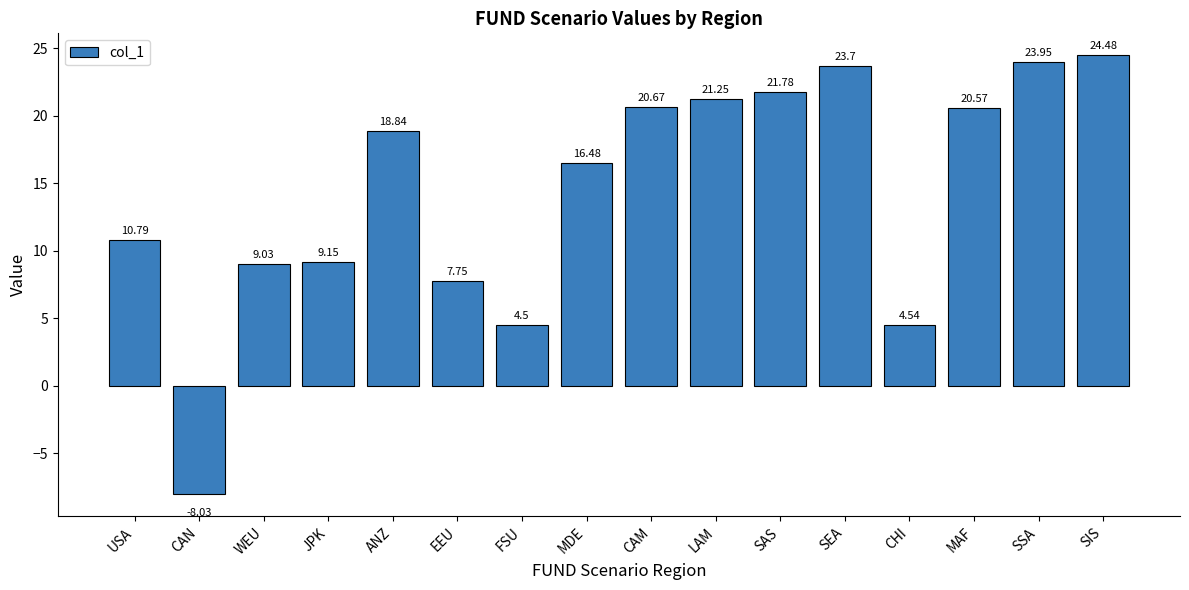

Between ANZ and USA, which is larger?

ANZ